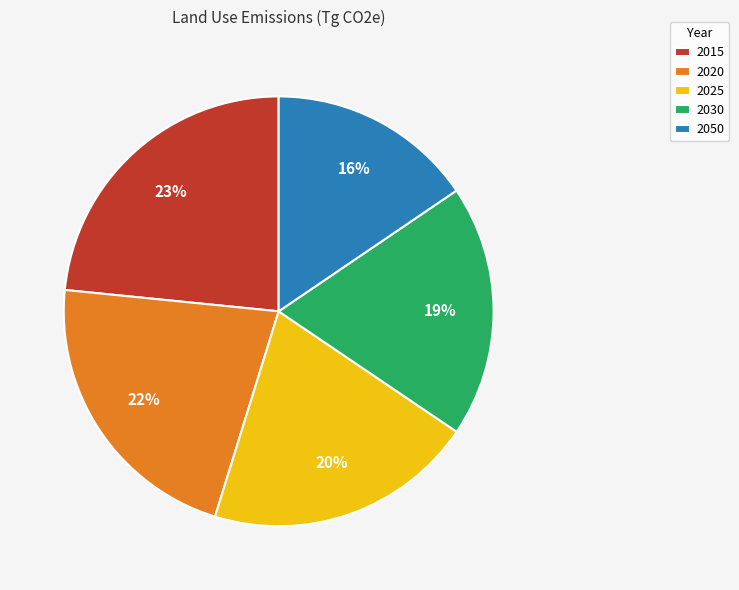

Count the number of slices in the pie.

5